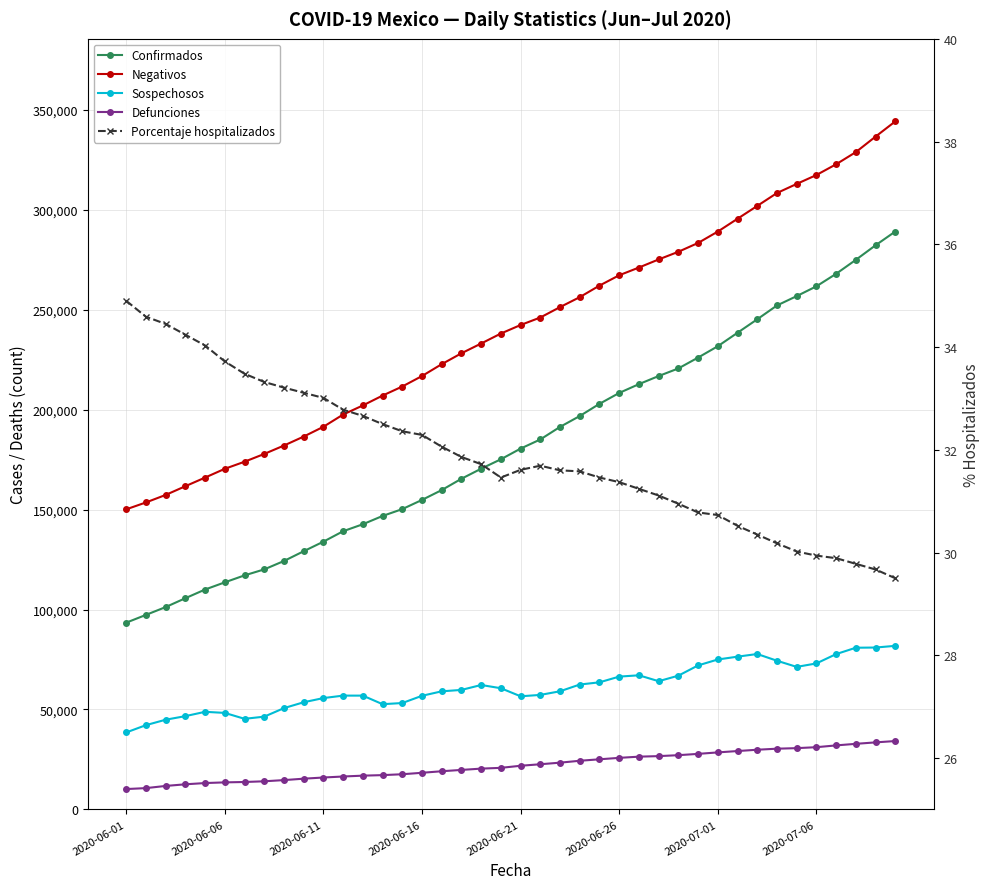

At which label does Negativos first exceed 242393?

21